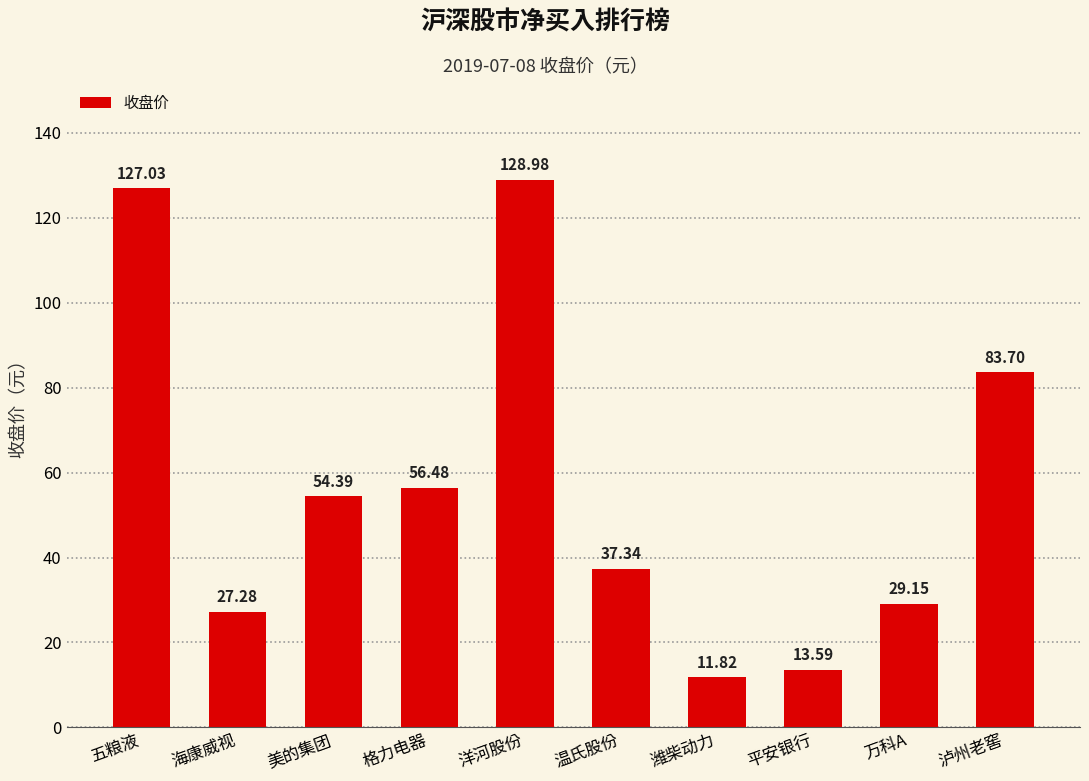

What is the label of the 2nd bar from the right?

万科A